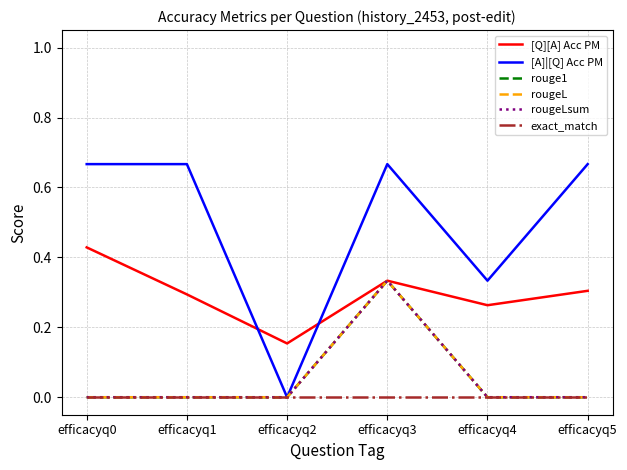

Is it true that rougeL equals 0.2 at efficacyq2?

False